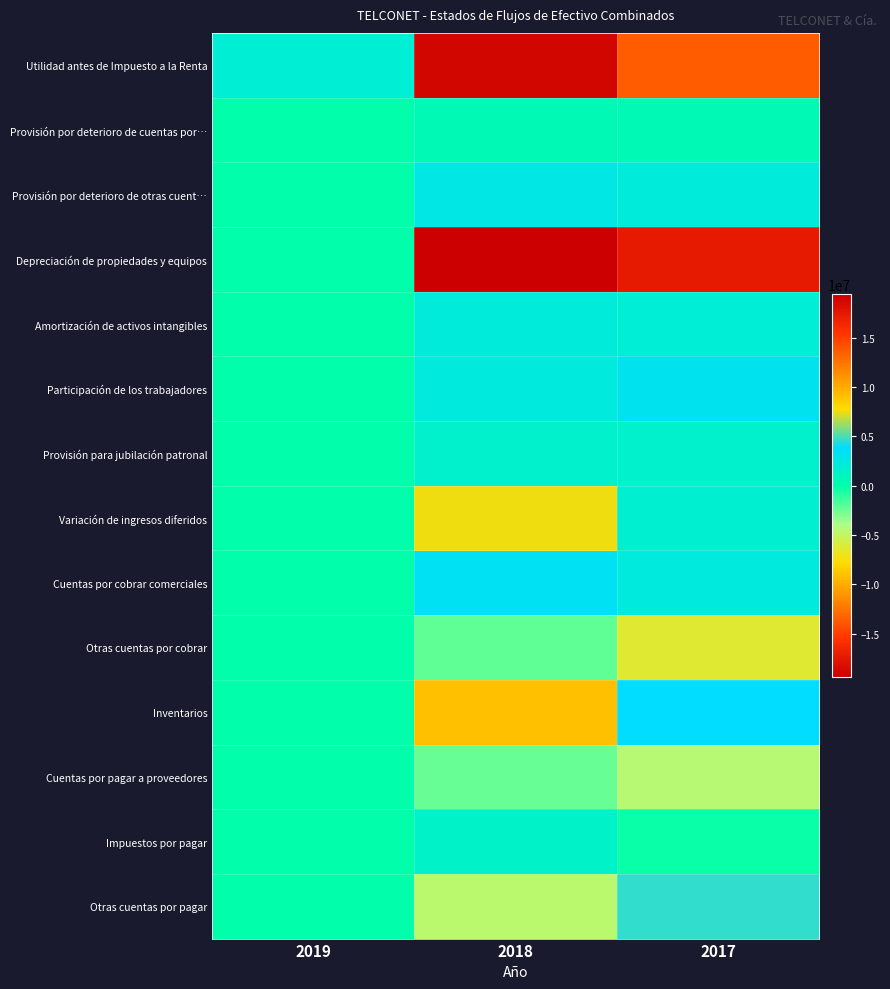

Reading left to right, transcribe all the data shown in this chart.

Utilidad antes de Impuesto a la Renta: 2019=1830774.0	2018=18843340.4	2017=13532502.0
Provisión por deterioro de cuentas por…: 2019=0.0	2018=535052.0	2017=481795.0
Provisión por deterioro de otras cuent…: 2019=0.0	2018=2607519.0	2017=2268000.0
Depreciación de propiedades y equipos: 2019=0.0	2018=19420550.0	2017=17440928.0
Amortización de activos intangibles: 2019=0.0	2018=2255984.0	2017=2055008.0
Participación de los trabajadores: 2019=0.0	2018=2404929.0	2017=3074772.0
Provisión para jubilación patronal: 2019=0.0	2018=1544560.0	2017=1591304.0
Variación de ingresos diferidos: 2019=0.0	2018=7559526.0	2017=1717828.0
Cuentas por cobrar comerciales: 2019=0.0	2018=3341700.0	2017=2327364.0
Otras cuentas por cobrar: 2019=0.0	2018=-2272017.0	2017=-6350190.0
Inventarios: 2019=0.0	2018=-9031384.0	2017=3872186.0
Cuentas por pagar a proveedores: 2019=0.0	2018=-2424306.0	2017=-4510472.0
Impuestos por pagar: 2019=0.0	2018=1461614.0	2017=-208710.0
Otras cuentas por pagar: 2019=0.0	2018=-4651086.0	2017=4568360.0